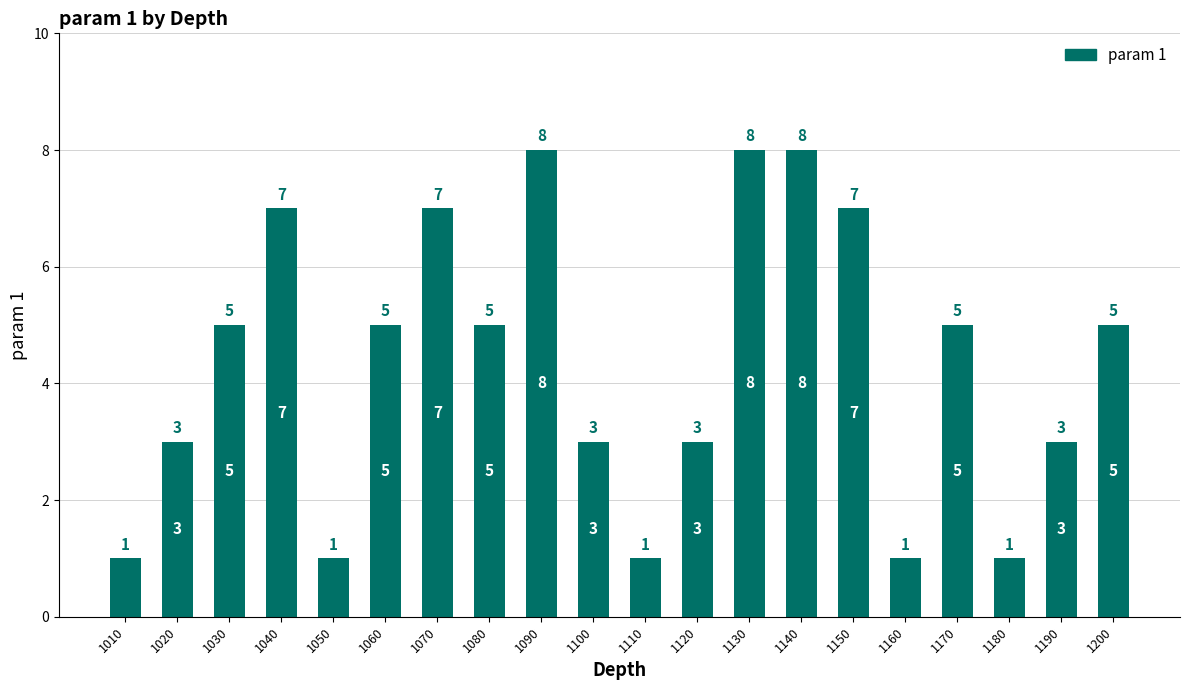

What is the value of the 20th bar from the left?

5